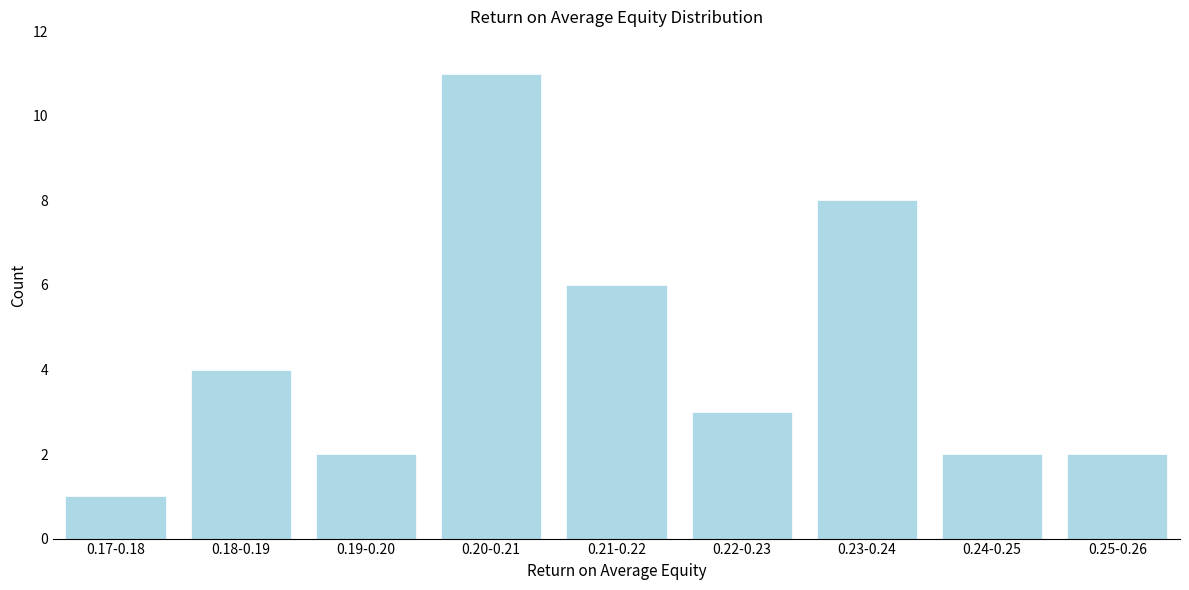

Reading left to right, what are all the values shown in this chart?

0.17-0.18=1	0.18-0.19=4	0.19-0.20=2	0.20-0.21=11	0.21-0.22=6	0.22-0.23=3	0.23-0.24=8	0.24-0.25=2	0.25-0.26=2